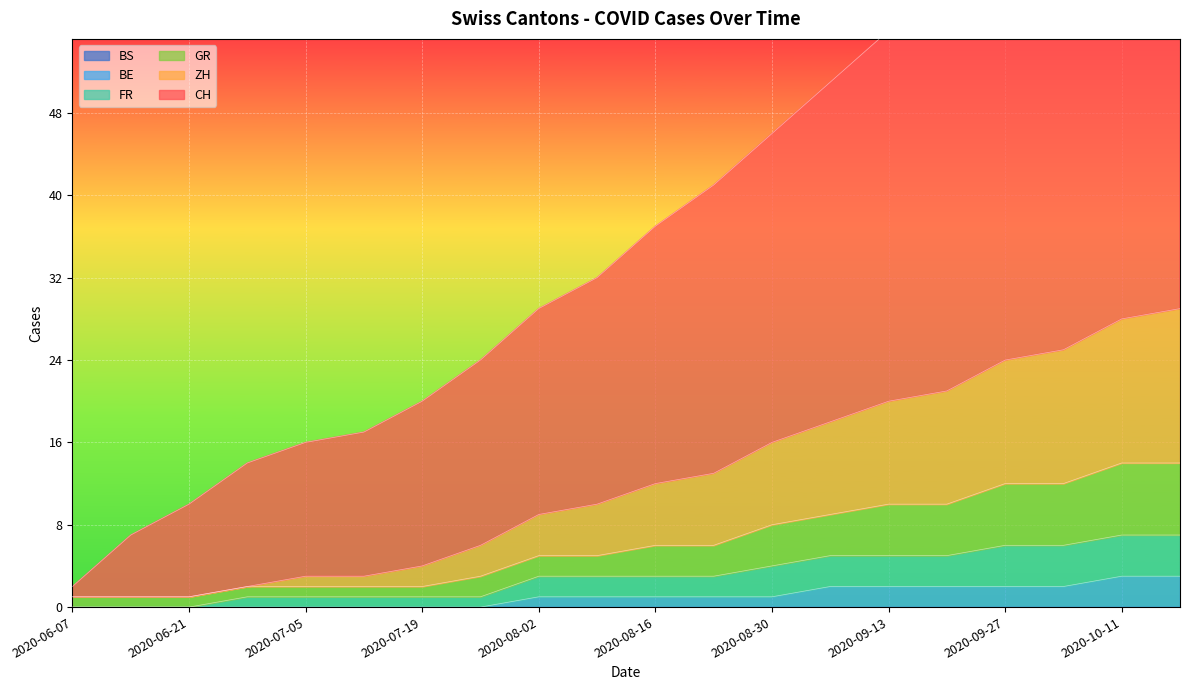

What is the label of the 20th point from the left?

2020-10-18